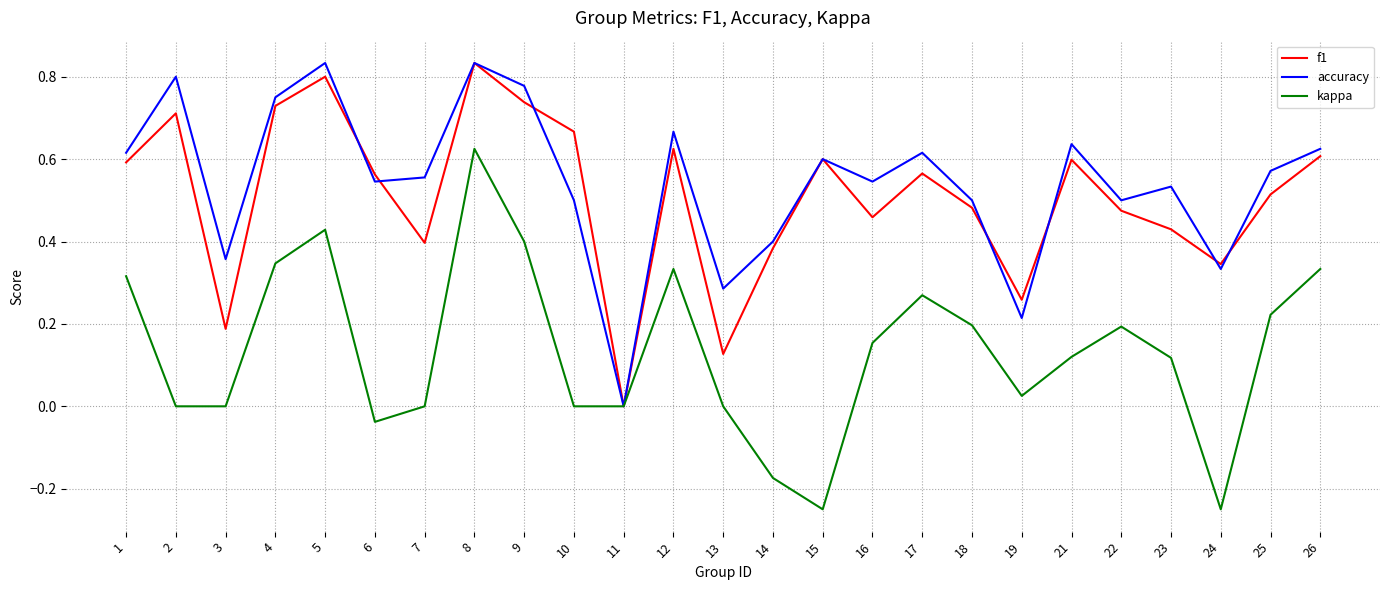

Does the chart display data point markers on the line(s)?

No